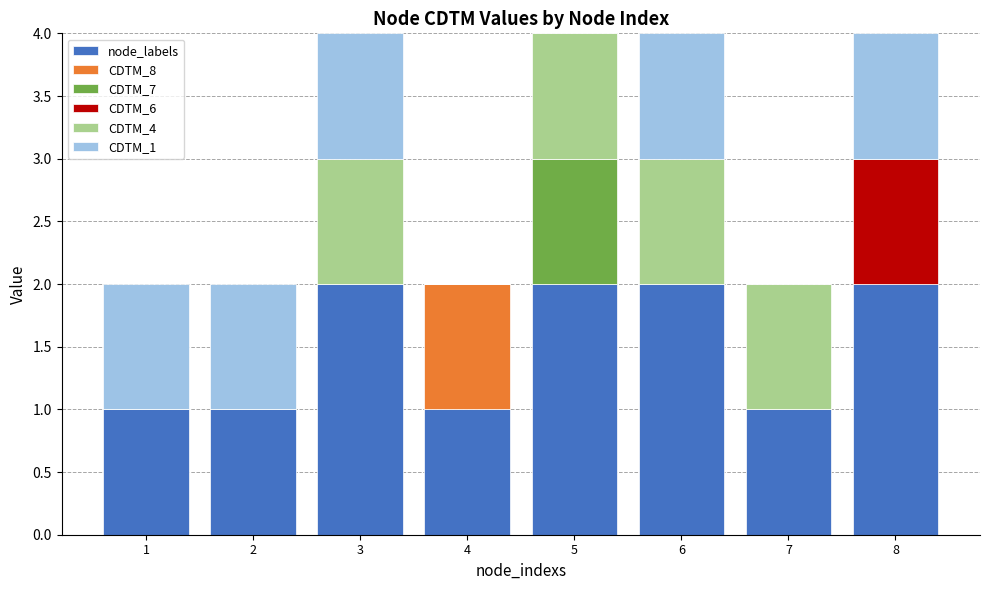

What is the total value across all series at 8?

4